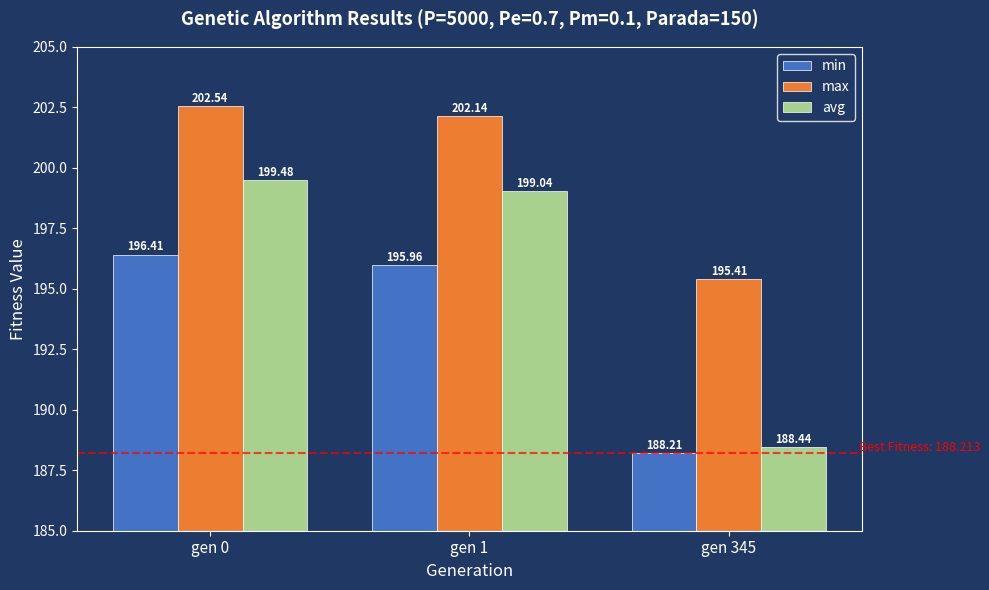

What is the total value across all series at gen 345?

572.1